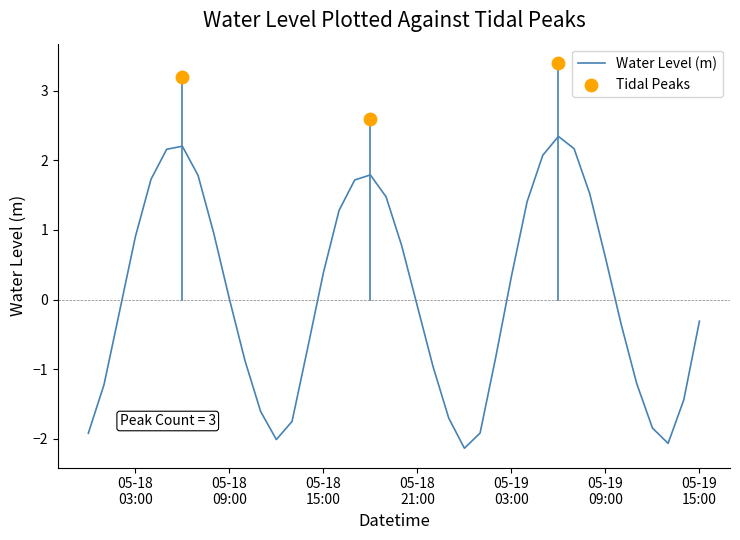

Which has a higher value, 2023-05-18 05:00:00 or 2023-05-19 01:00:00?

2023-05-18 05:00:00